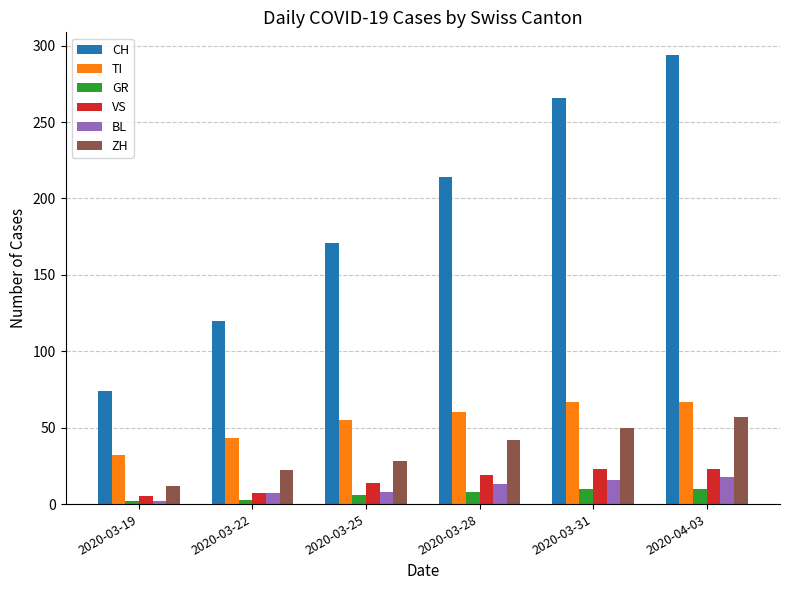

What is the total value across all series at 2020-03-28?

356